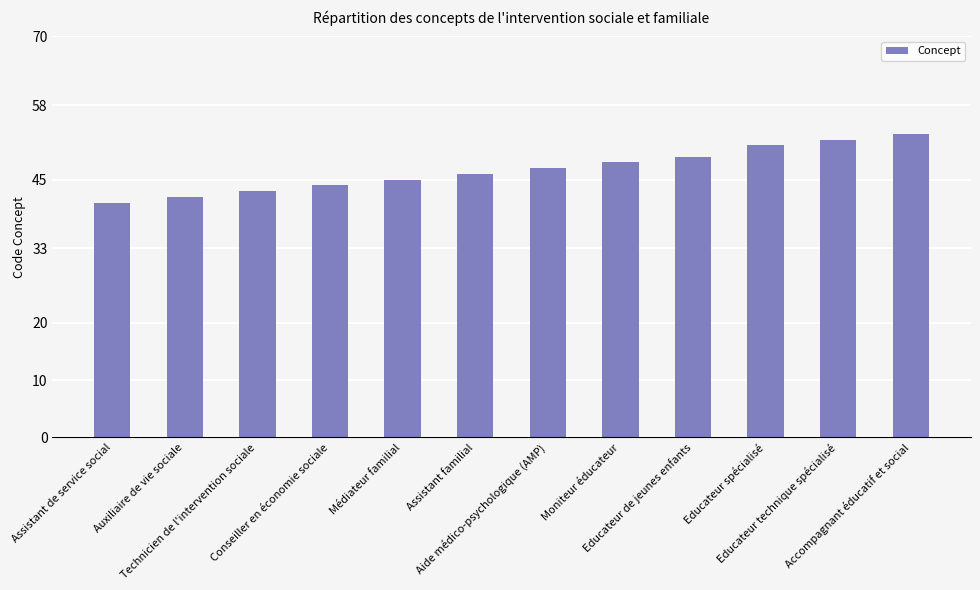

Reading right to left, list all the values displayed in this chart.

Accompagnant éducatif et social=53	Educateur technique spécialisé=52	Educateur spécialisé=51	Educateur de jeunes enfants=49	Moniteur éducateur=48	Aide médico-psychologique (AMP)=47	Assistant familial=46	Médiateur familial=45	Conseiller en économie sociale=44	Technicien de l'intervention sociale=43	Auxiliaire de vie sociale=42	Assistant de service social=41